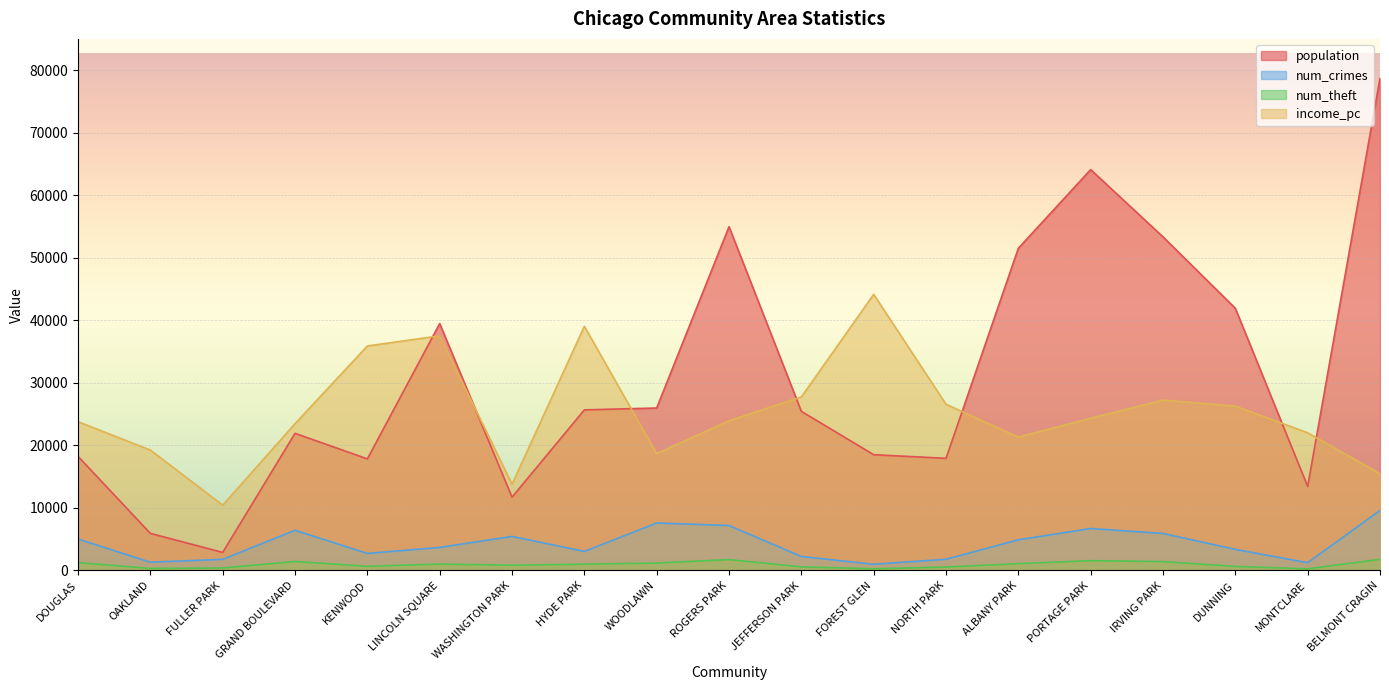

At ALBANY PARK, list the series in order from smallest to largest.

num_theft, num_crimes, income_pc, population